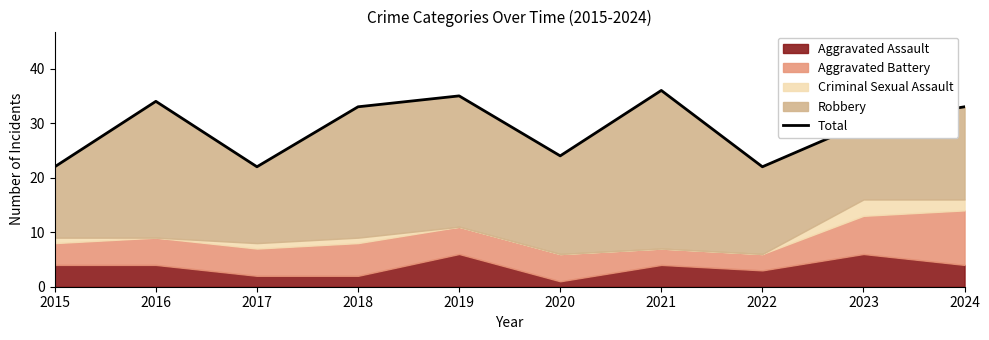

What is the ratio of the value at 2018 to the value at 2016?

1.0